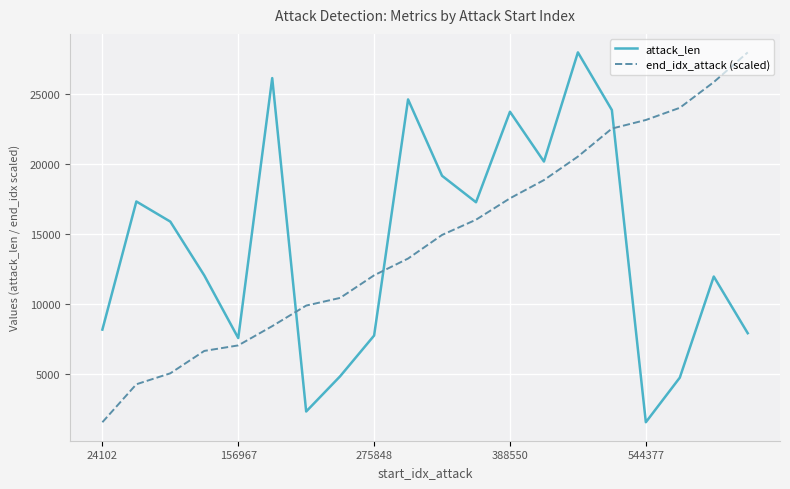

What is the maximum value shown in the chart?

28005.0